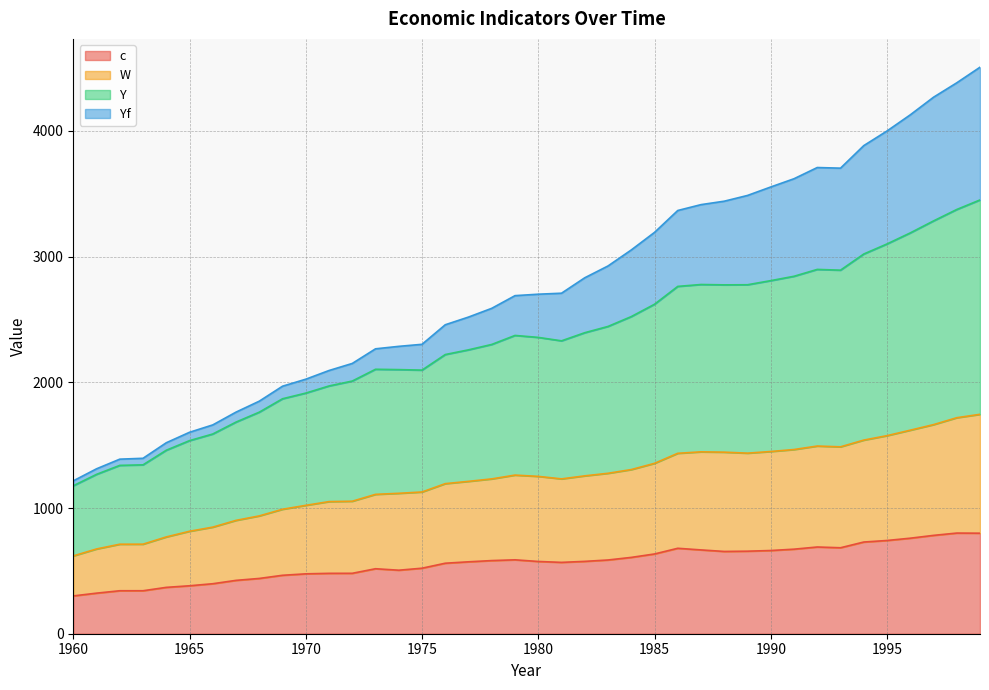

Reading left to right, what are all the values shown in this chart?

c: 300.7	322.7	341.8	341.9	368.7	381.4	397.7	424.4	439.7	464.8	476.3	480.3	480.6	516.9	505.2	521.1	560.8	572.0	581.8	587.8	574.7	567.5	575.5	586.5	607.1	634.4	679.6	666.6	654.4	656.5	661.8	672.5	689.8	683.8	729.3	741.6	759.8	782.2	800.6	799.6
W: 618.9	674.1	711.9	712.2	769.9	814.9	847.8	901.6	937.1	990.0	1021.1	1050.9	1053.9	1108.5	1116.9	1127.3	1193.7	1211.9	1231.5	1261.7	1251.5	1231.6	1255.7	1276.1	1305.7	1355.2	1435.1	1446.7	1444.1	1436.3	1449.4	1465.1	1492.8	1486.6	1540.1	1575.4	1618.9	1663.1	1718.1	1745.2
Y: 1176.8	1267.6	1339.0	1343.3	1459.5	1535.9	1588.6	1683.4	1762.3	1868.9	1914.0	1970.7	2009.8	2103.5	2100.8	2096.8	2220.7	2258.1	2301.0	2372.6	2357.0	2329.7	2394.3	2444.2	2522.5	2620.7	2762.7	2777.7	2774.9	2775.7	2808.5	2843.2	2897.8	2891.8	3020.2	3100.3	3188.1	3283.4	3374.4	3450.3
Yf: 1215.9	1311.8	1388.5	1395.4	1519.0	1602.3	1661.0	1762.7	1849.7	1968.8	2024.5	2093.6	2149.8	2266.2	2285.8	2302.0	2457.6	2518.8	2588.4	2689.1	2700.6	2708.5	2831.3	2925.2	3052.5	3192.3	3366.4	3413.1	3440.4	3486.1	3553.5	3619.0	3708.2	3703.2	3882.4	3998.8	4127.2	4267.3	4382.0	4506.1